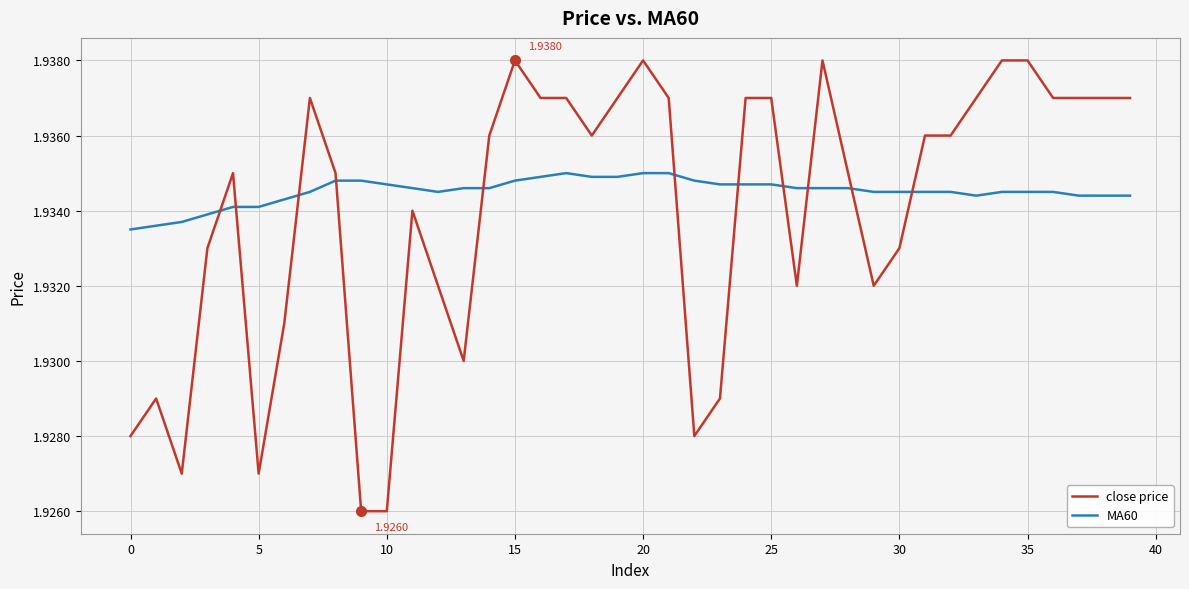

After their last crossing, which series has the higher values: close price or MA60?

close price